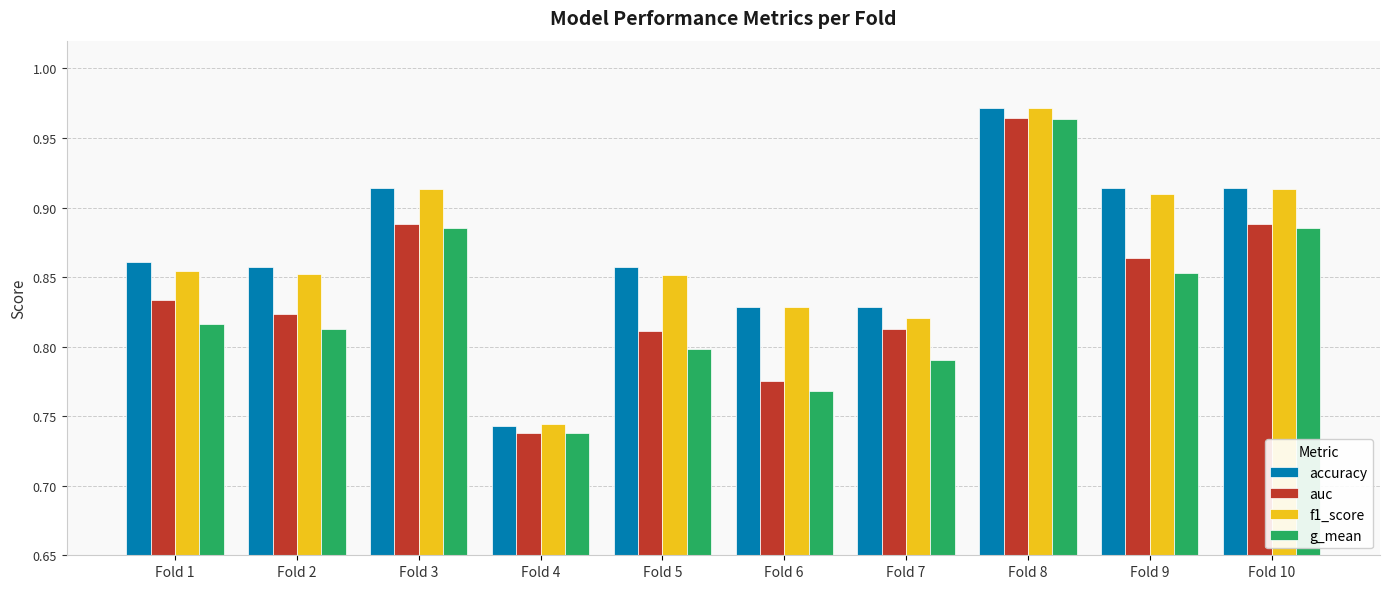

How many g_mean values are between 0 and 1?

10